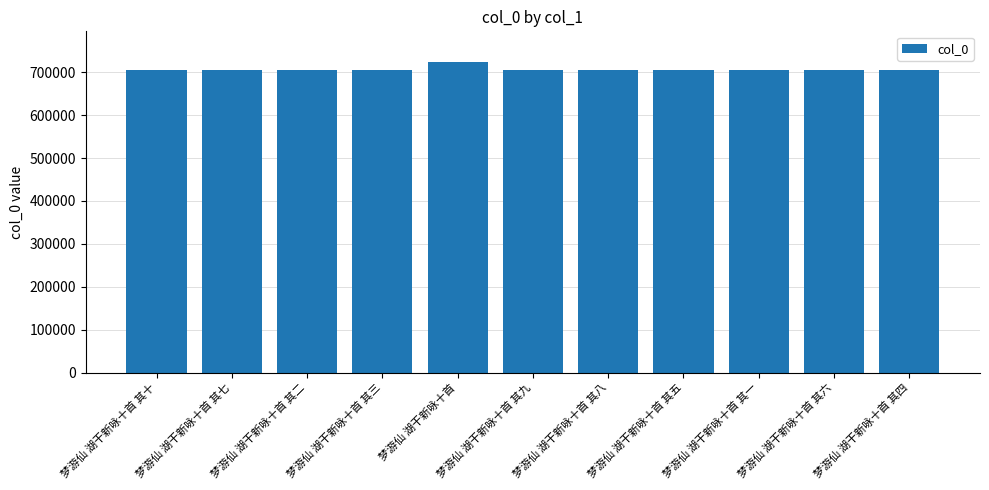

What is the greatest value displayed?

722734